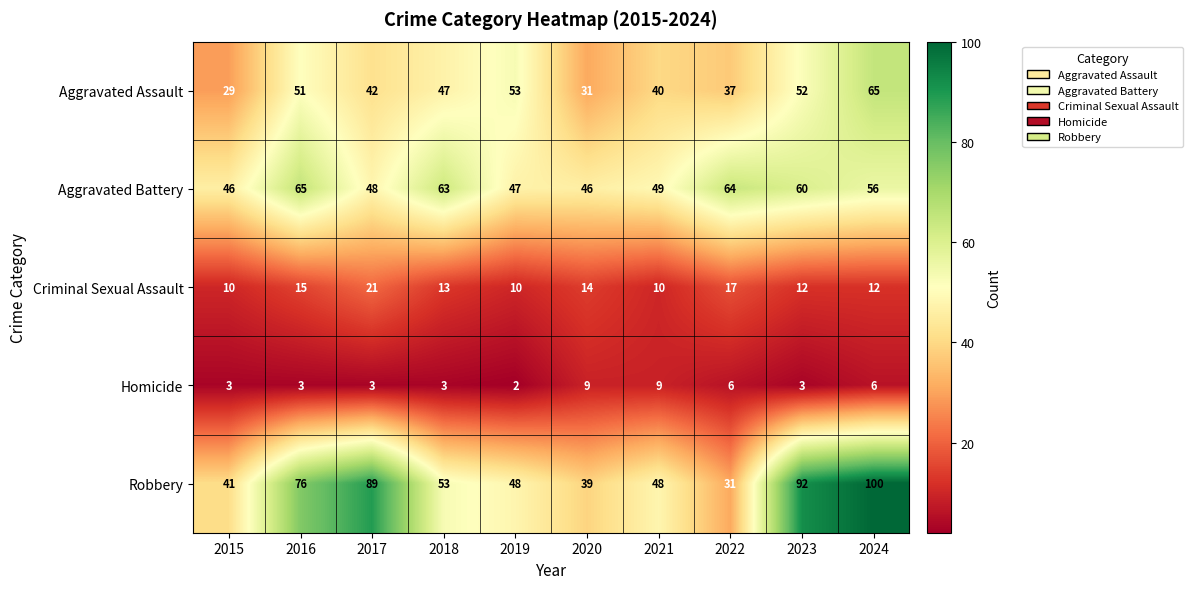

The value of Robbery at 2015 is 41. True or false?

True